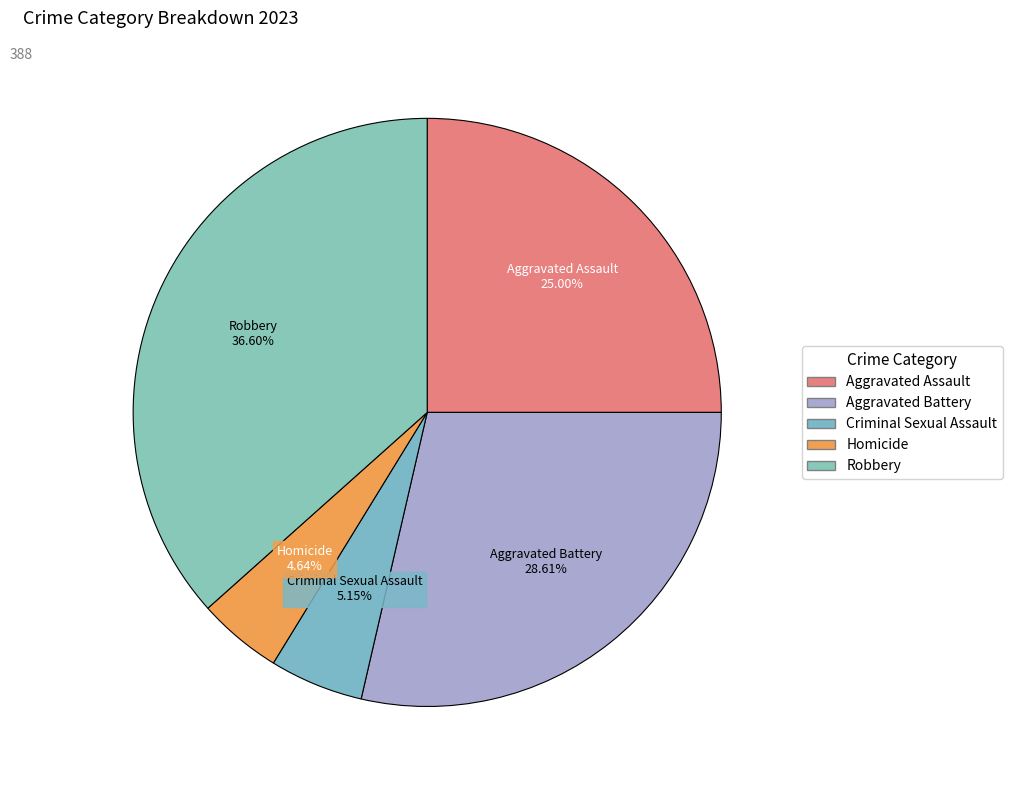

Does Homicide represent more than half of the total?

No